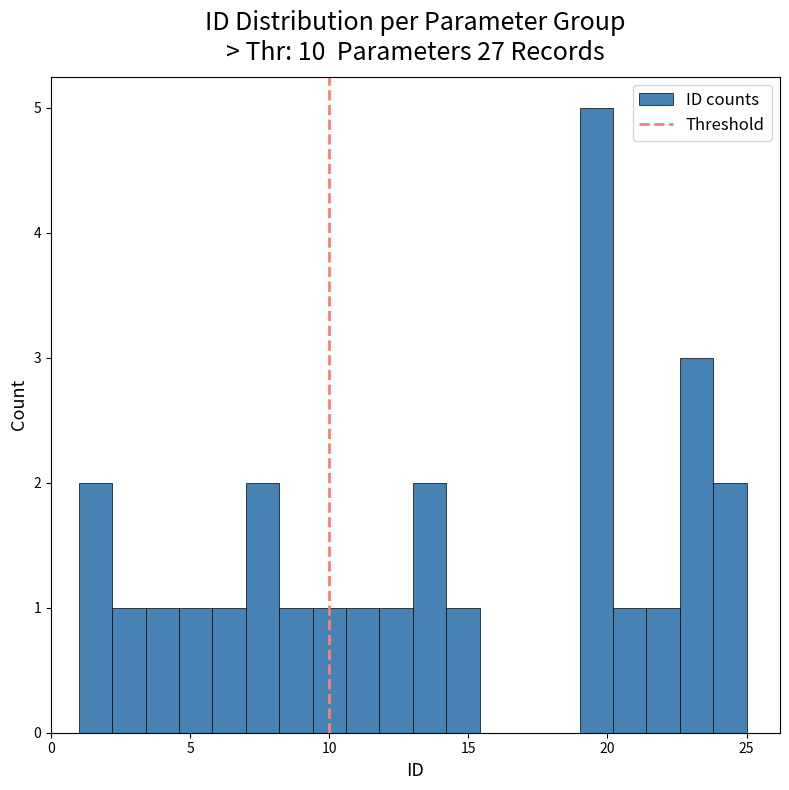

Around what value on the x-axis is the tallest bar? Give the approximate position of its centre, as read against the axis.

19.5